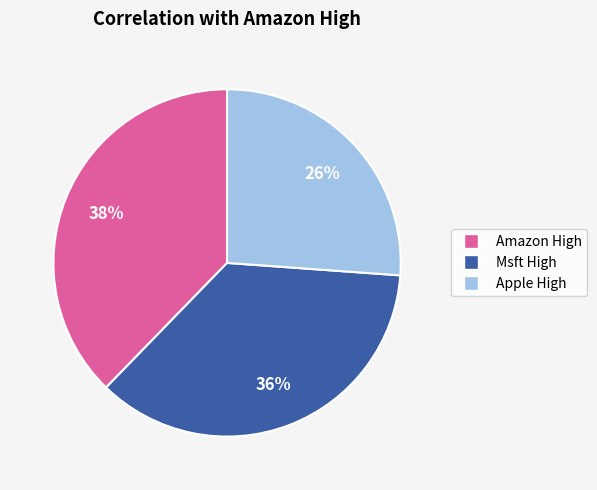

To the nearest percent, what is the average slice percentage?

33%